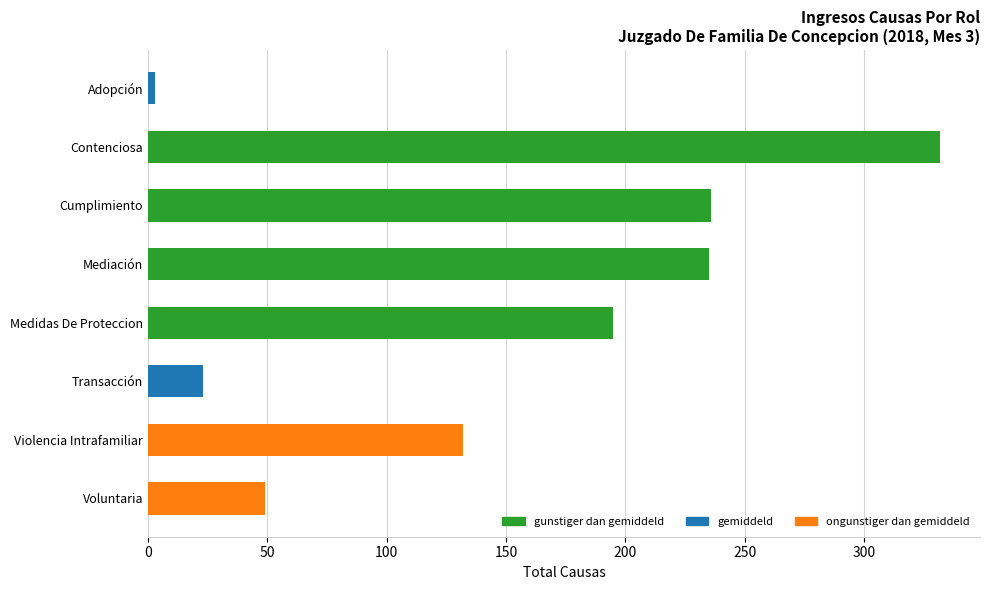

At which label is the value closest to 167?

Medidas De Proteccion